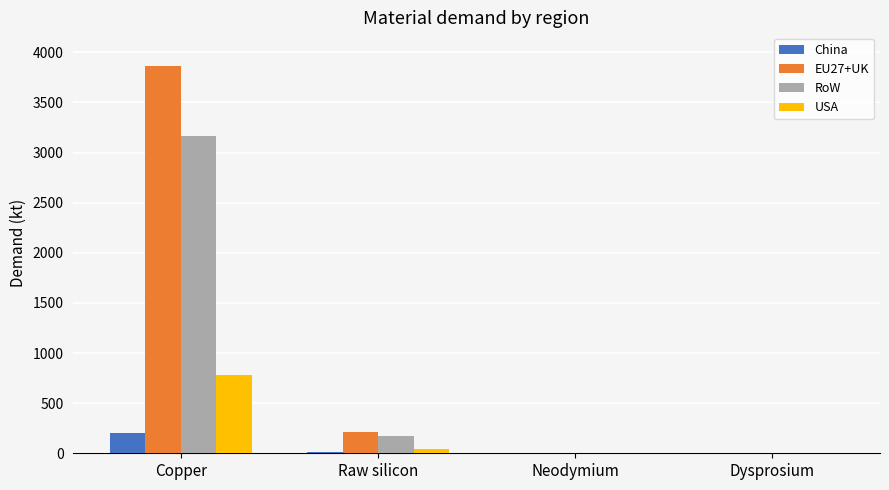

Which category has the highest value in the China series?

Copper